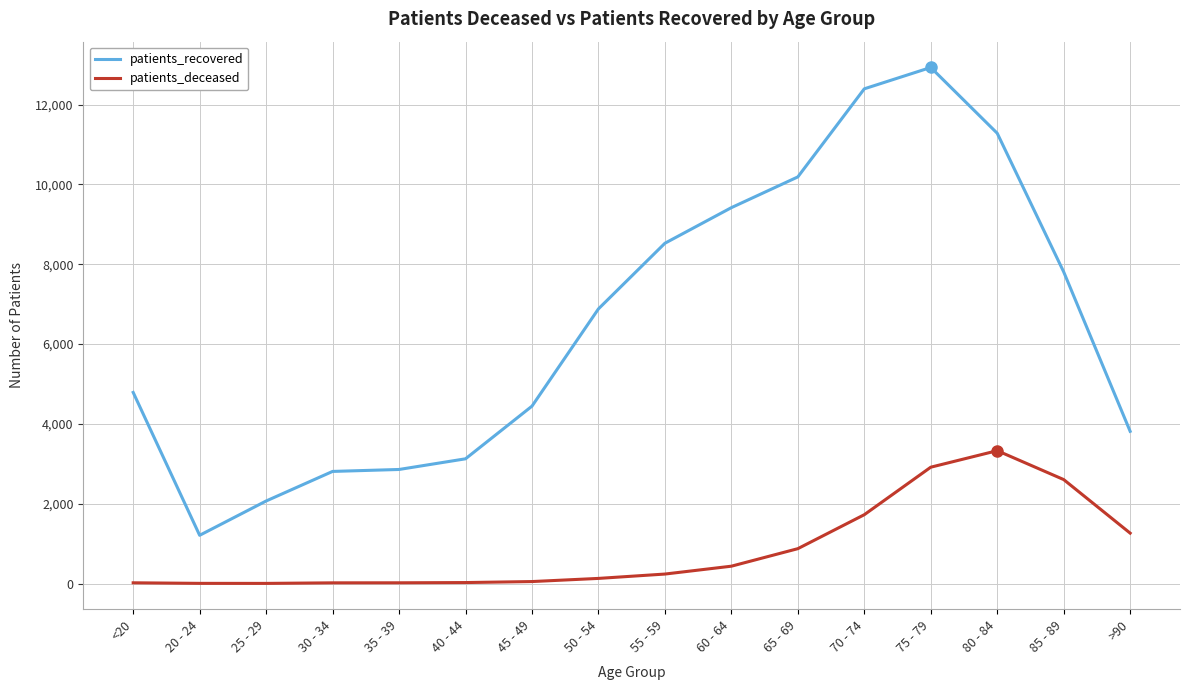

At >90, list the series in order from smallest to largest.

patients_deceased, patients_recovered